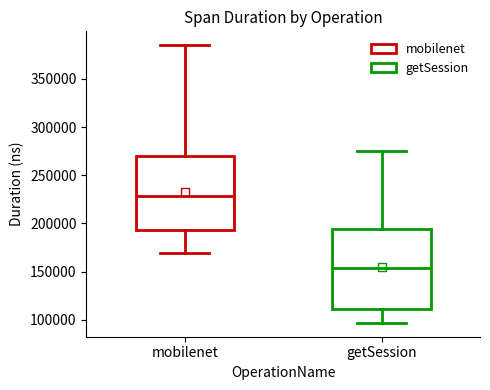

Where does the median line of the box for mobilenet sit on the y-axis? The values are not printed on the chart, so give them approximately, as read against the axis.

230000